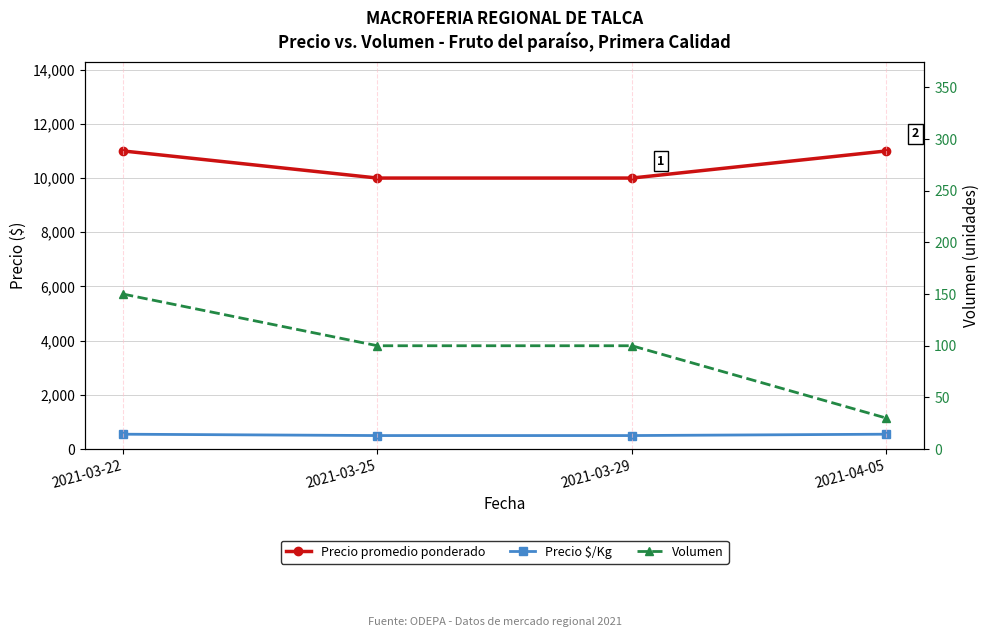

The Volumen series shows 217 at 2021-03-22. True or false?

False